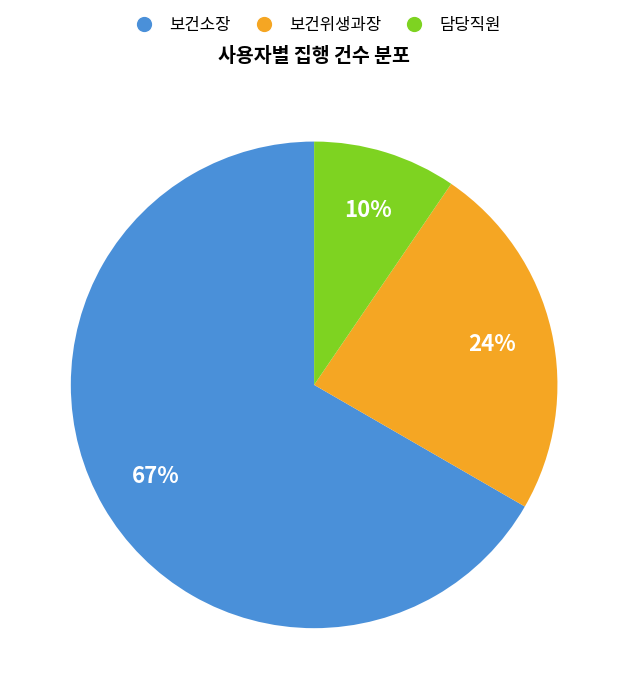

Is the sum of 보건소장 and 담당직원 greater than half?

Yes